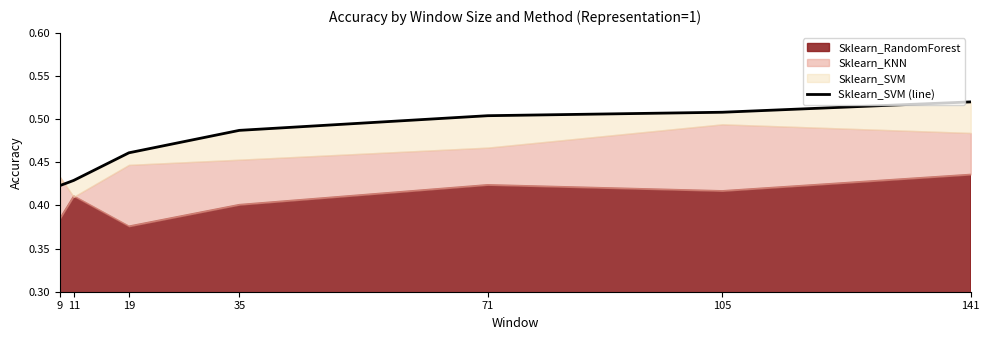

Reading left to right, what are all the values shown in this chart?

9=0.4	11=0.4	19=0.5	35=0.5	71=0.5	105=0.5	141=0.5